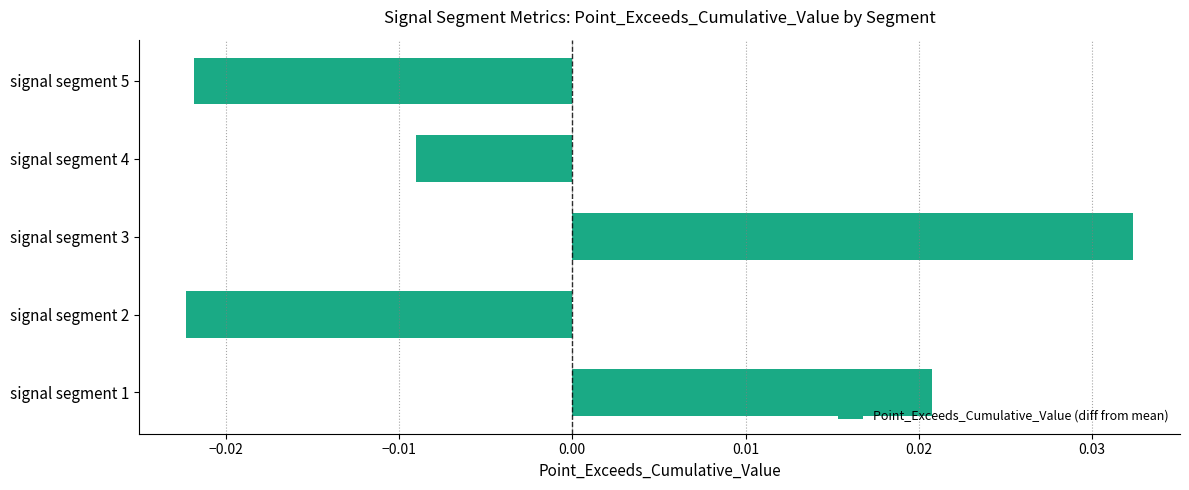

Between signal segment 3 and signal segment 1, which is larger?

signal segment 3